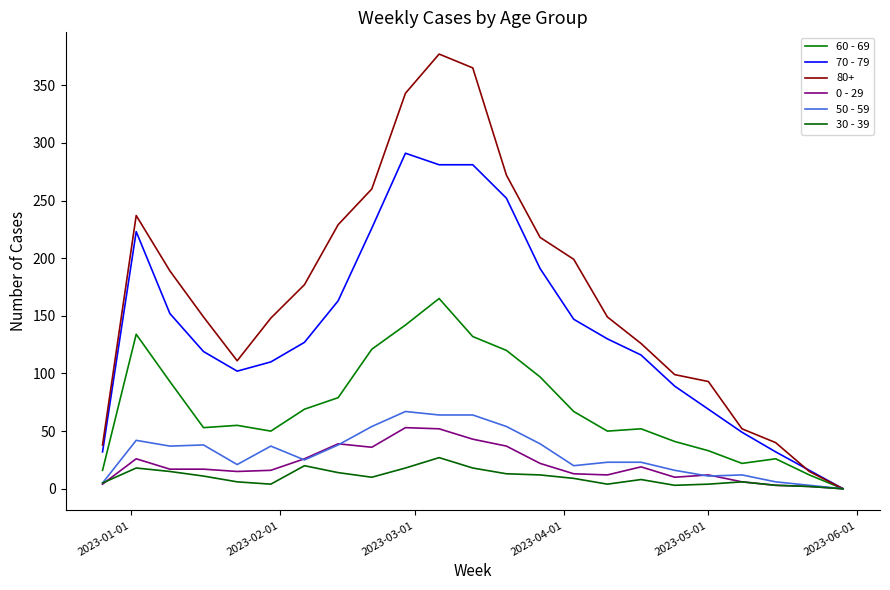

True or false: 60 - 69 has more than 1 interior local peaks.

True